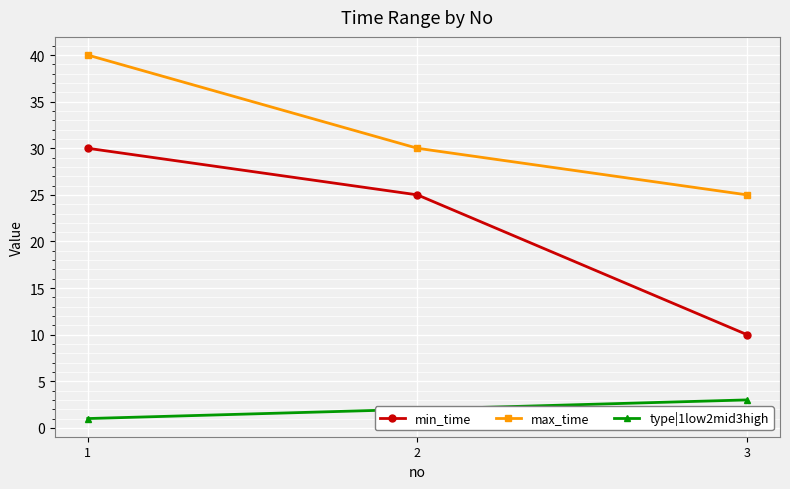

Reading right to left, list all the values displayed in this chart.

min_time: 10	25	30
max_time: 25	30	40
type|1low2mid3high: 3	2	1